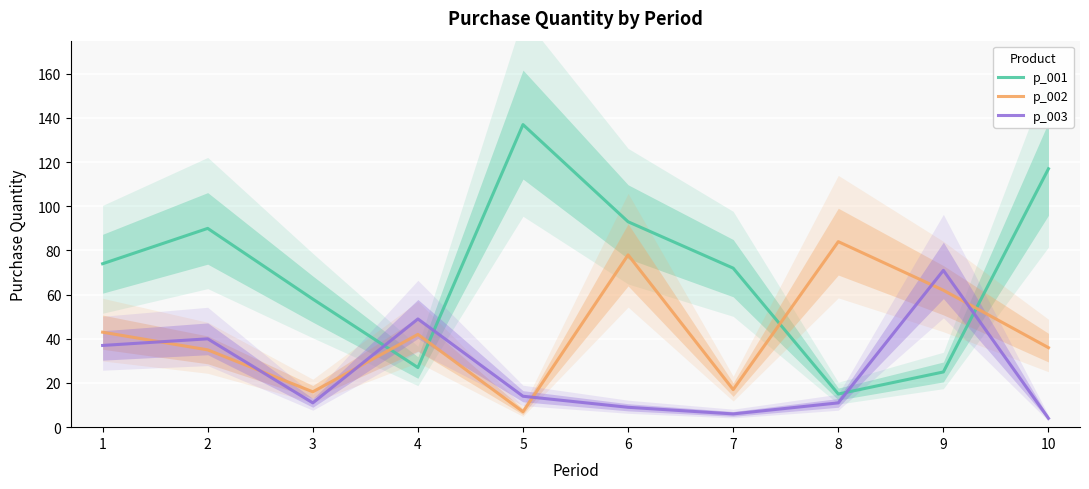

True or false: p_003 has a value of 3 at 3.

False